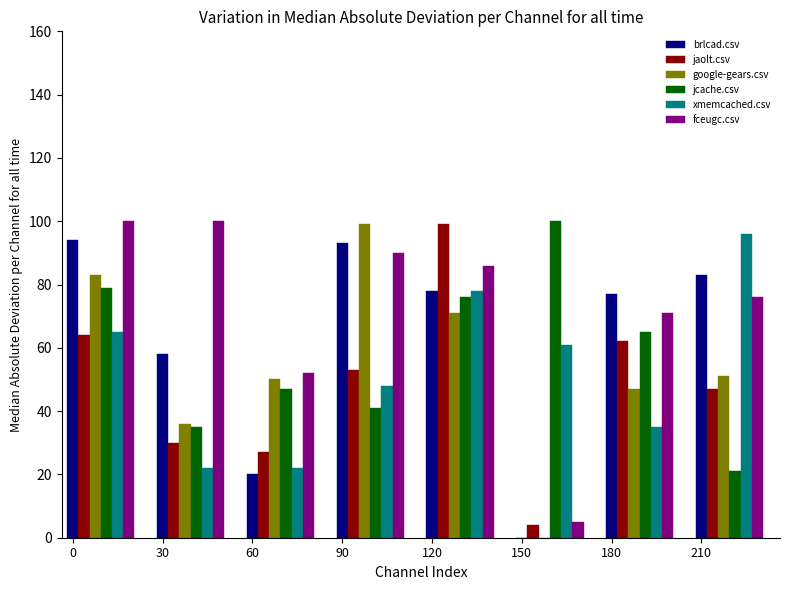

What is the sum of all fceugc.csv values?

580.0